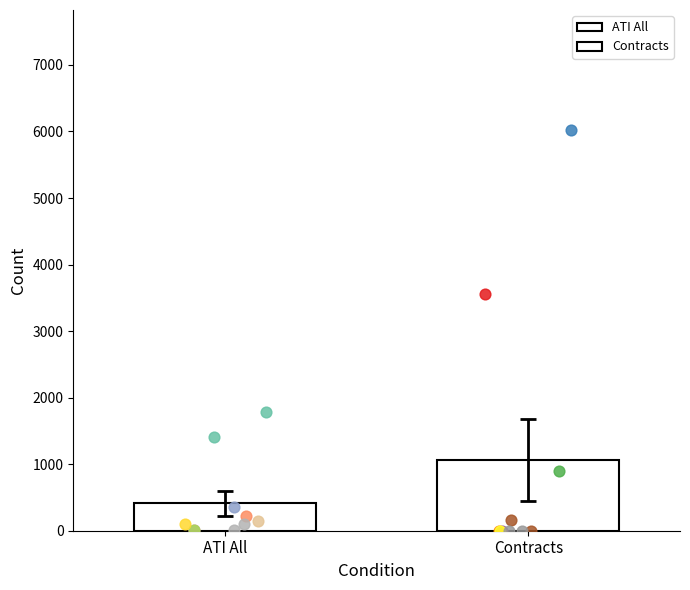

Which series has the widest spread of Y values?

contracts